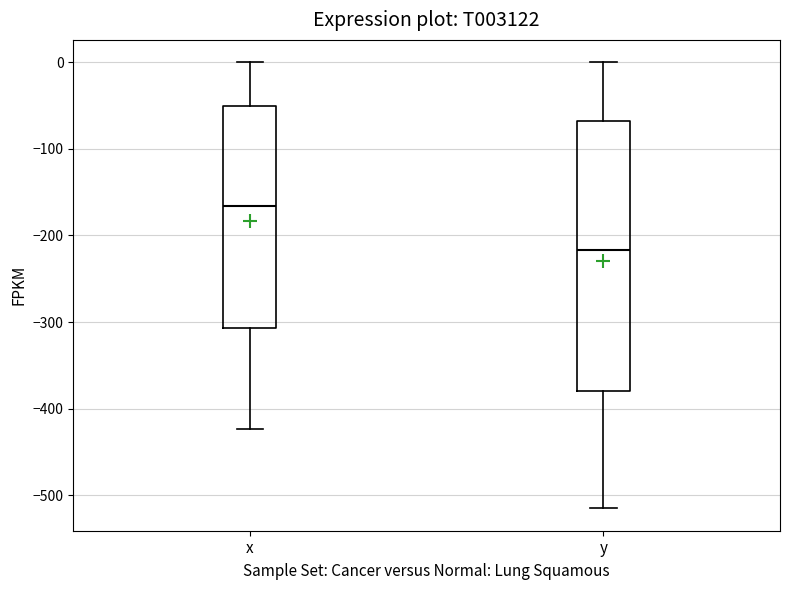

Comparing the boxes themselves (not the whiskers), which one is the tallest?

y